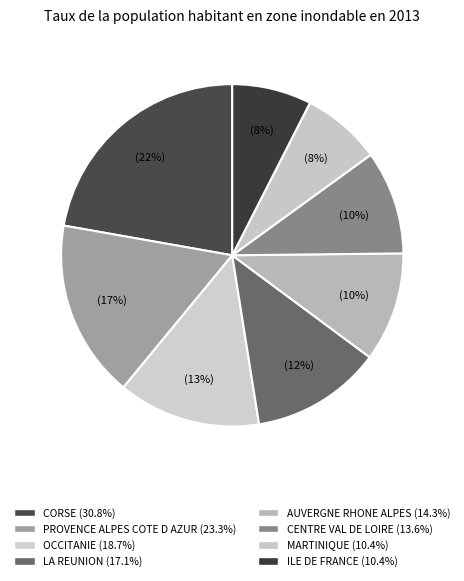

How many segments does this pie chart have?

8